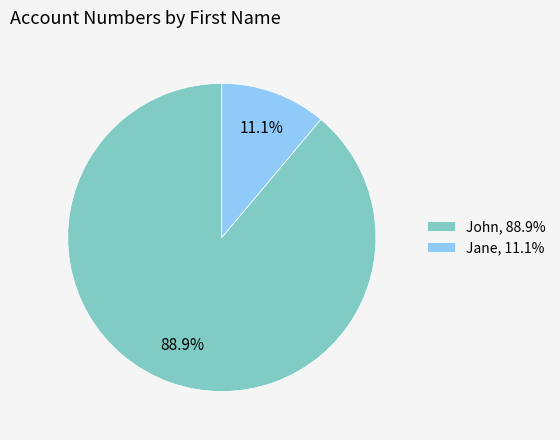

Does any single category account for the majority?

Yes